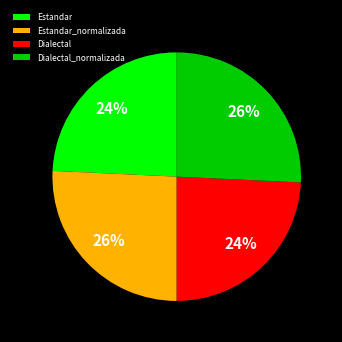

Which has a higher value, Dialectal_normalizada or Dialectal?

Dialectal_normalizada